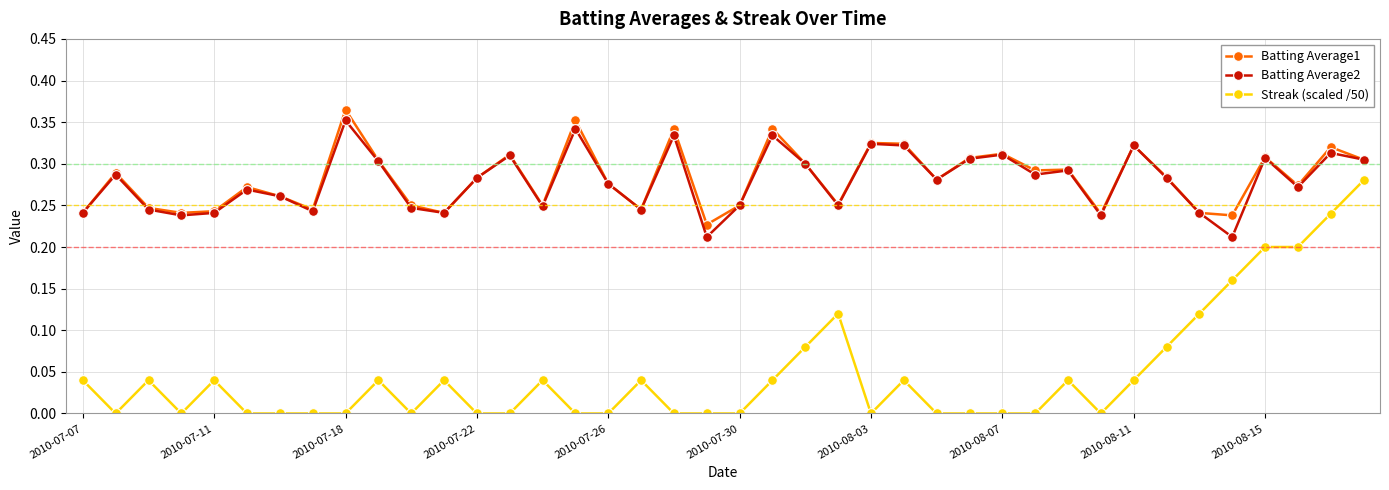

True or false: Streak (scaled /50) and Batting Average2 intersect in this chart.

False